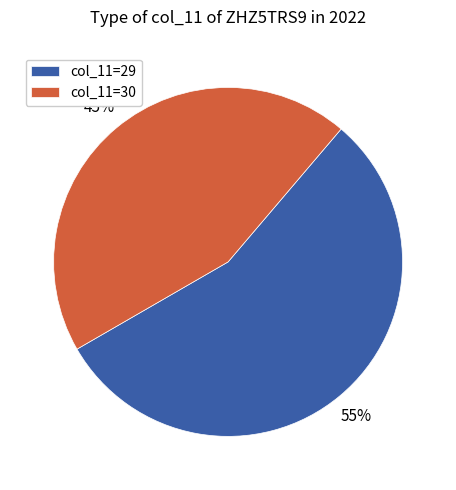

Count the number of slices in the pie.

2